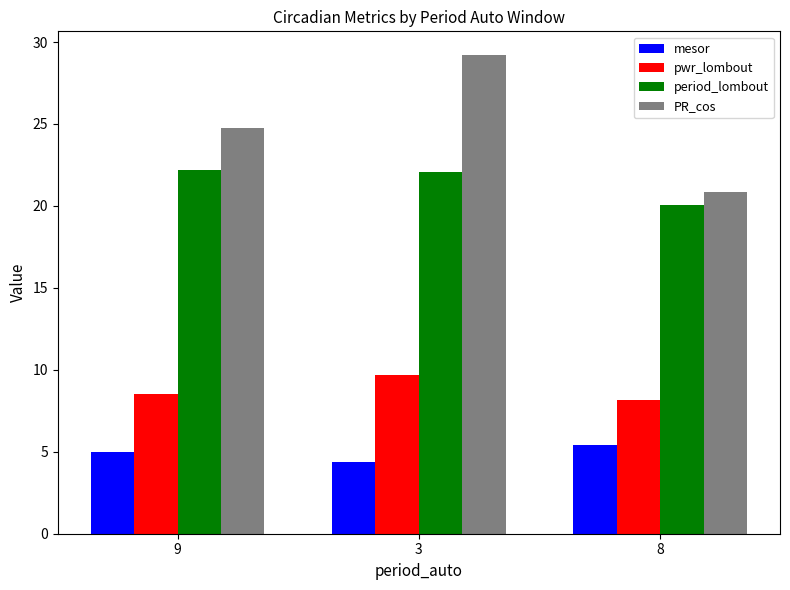

The value of mesor at 9 is 3.3. True or false?

False